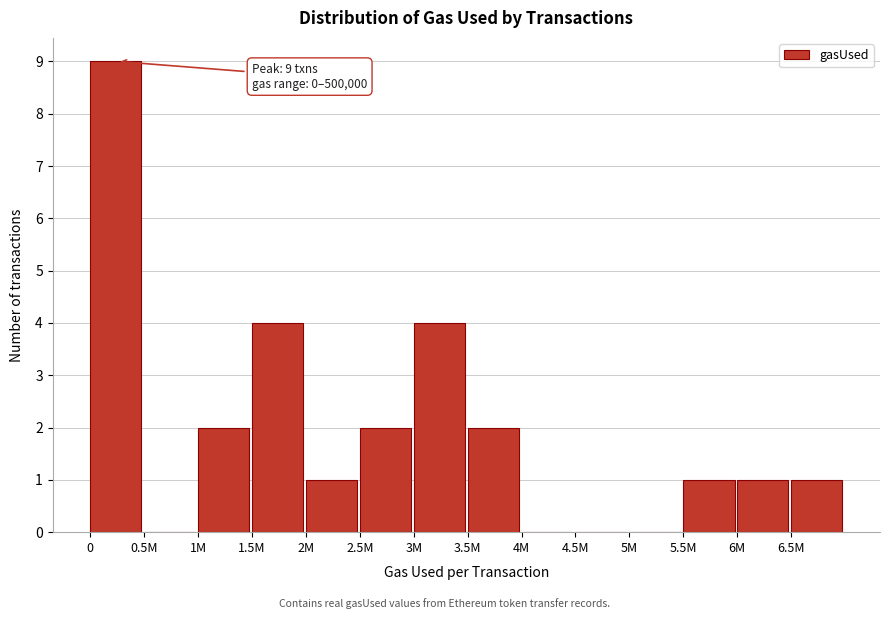

Reading left to right, list all the values displayed in this chart.

0=9	0.5M=0	1M=2	1.5M=4	2M=1	2.5M=2	3M=4	3.5M=2	4M=0	4.5M=0	5M=0	5.5M=1	6M=1	6.5M=1